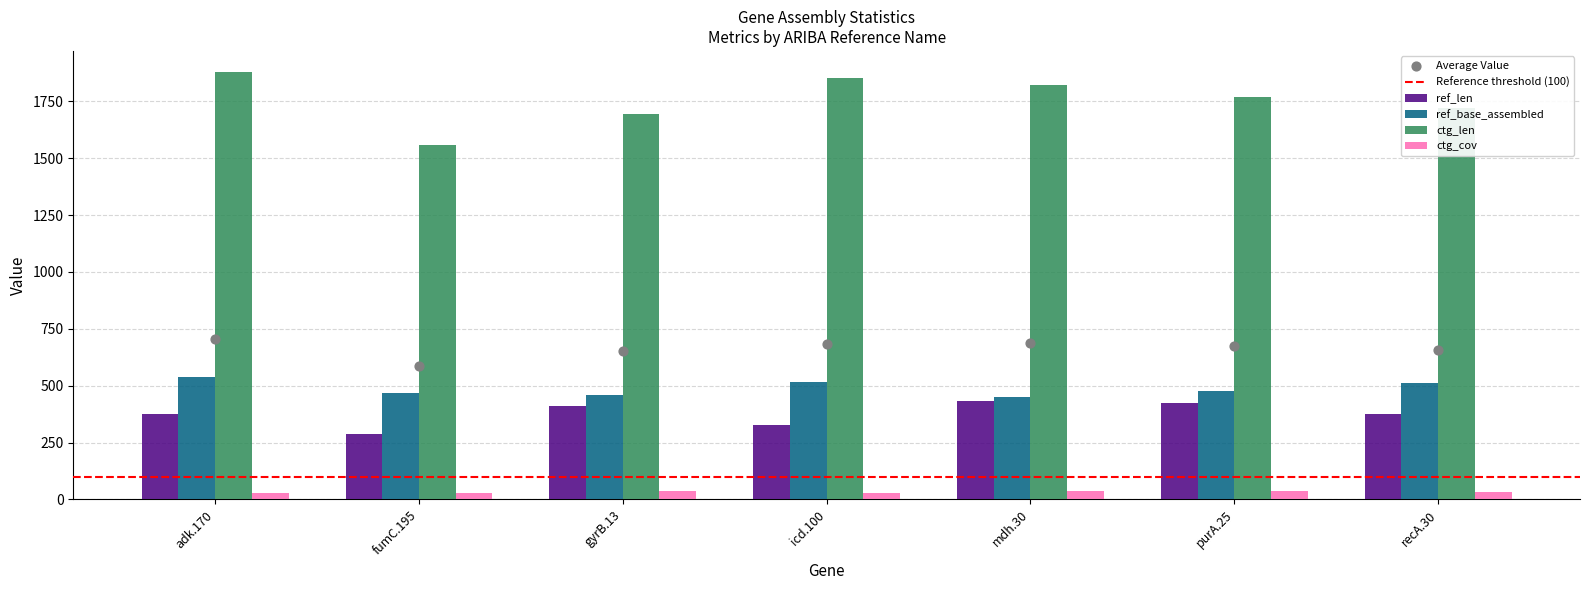

Which series contains the lowest Y value?

ctg_cov